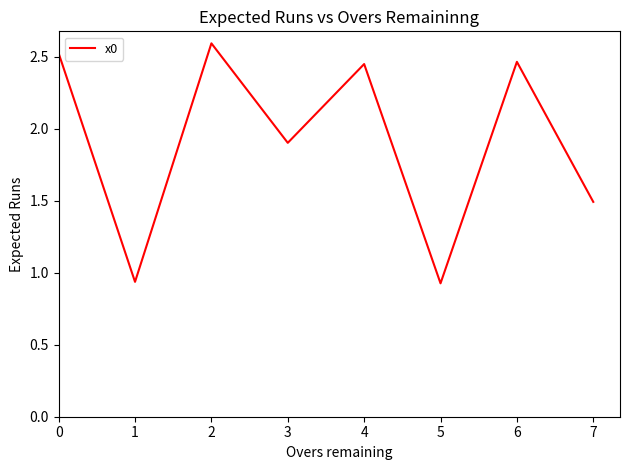

Is it true that the value at 7 is 0.8?

False